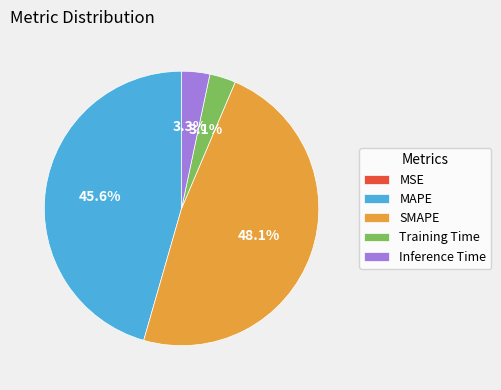

Is Inference Time the majority of the pie?

No